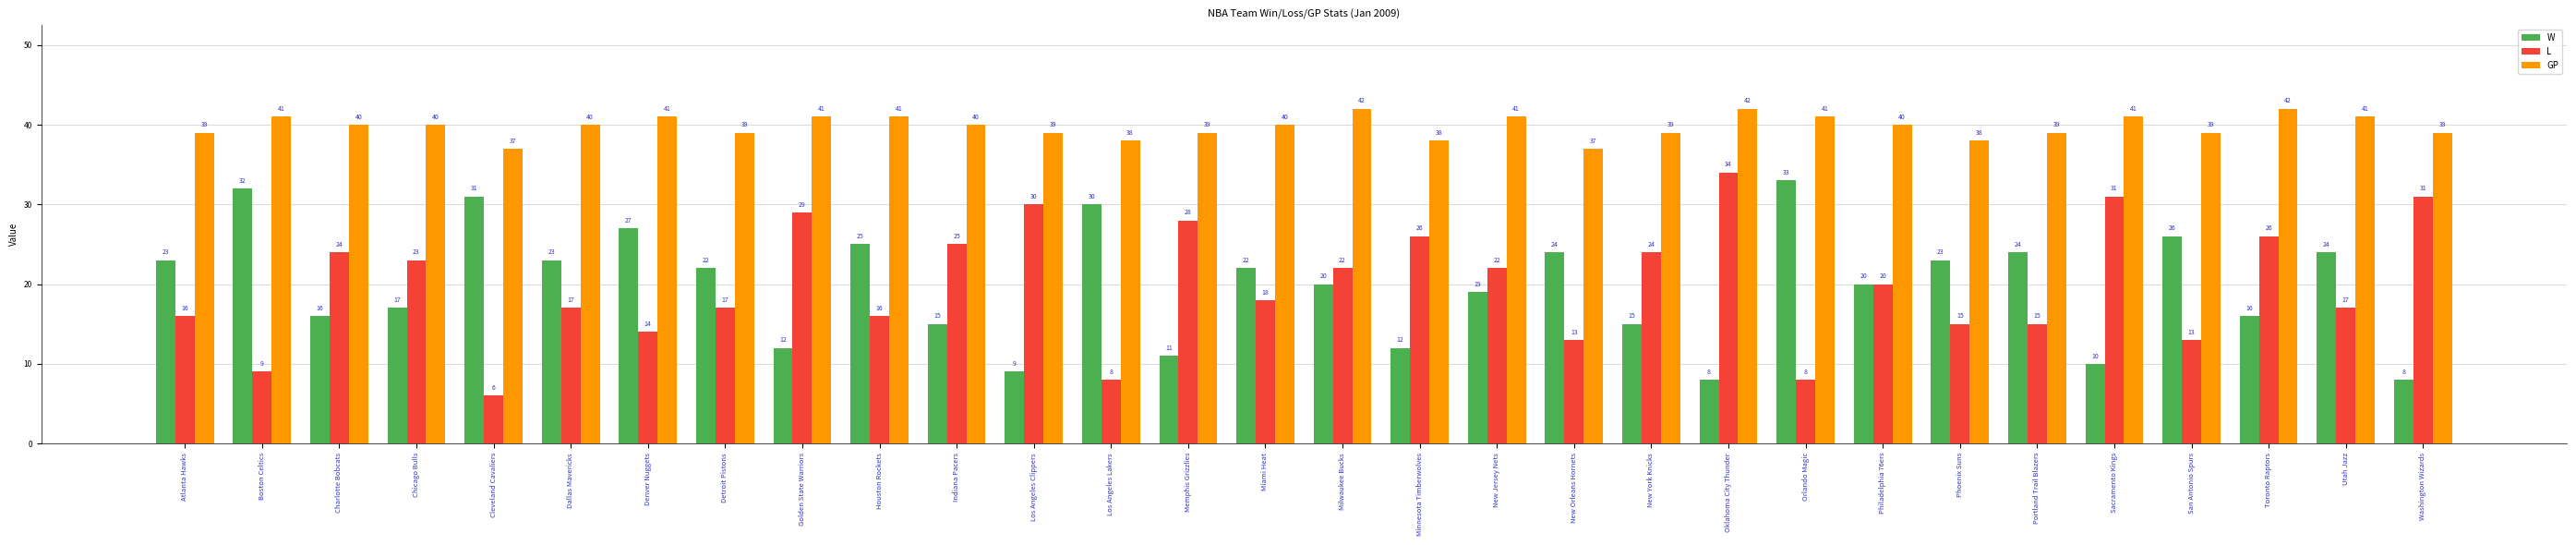

Which series has the largest total across all categories?

GP